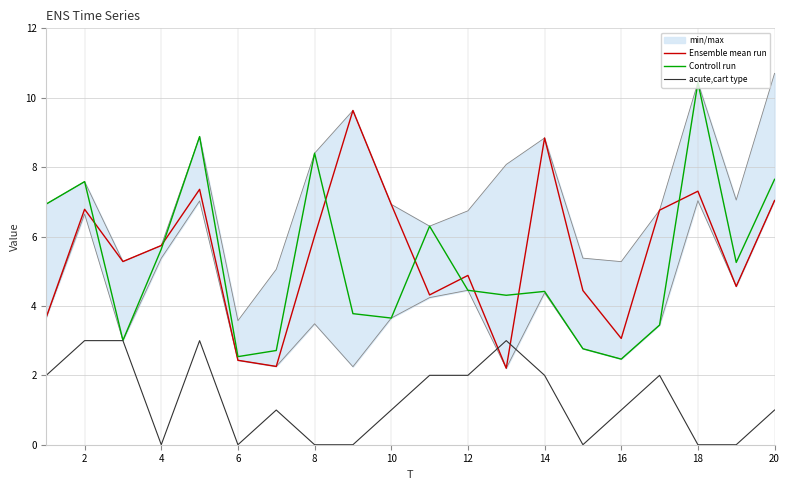

At which label is Ensemble mean run closest to 5?

12